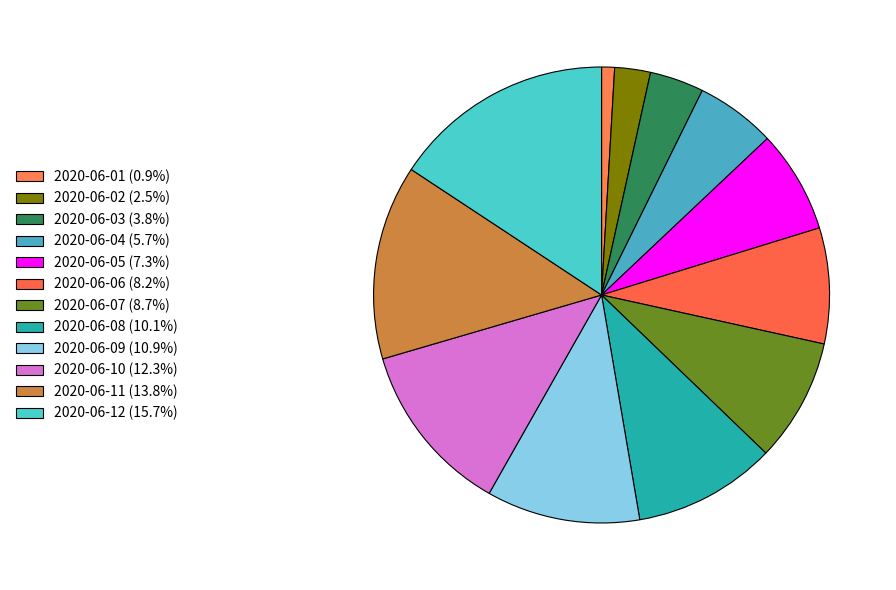

What is the largest slice in the pie chart?

2020-06-12